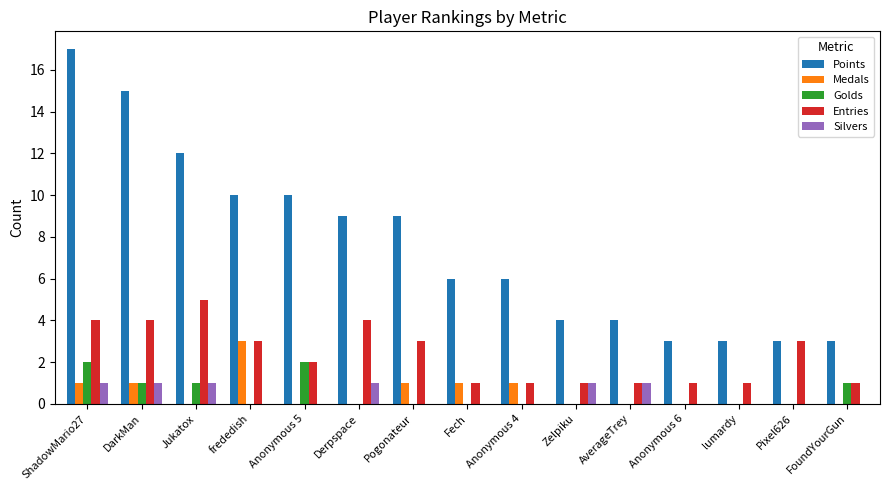

What is the sum of all Golds values?

7